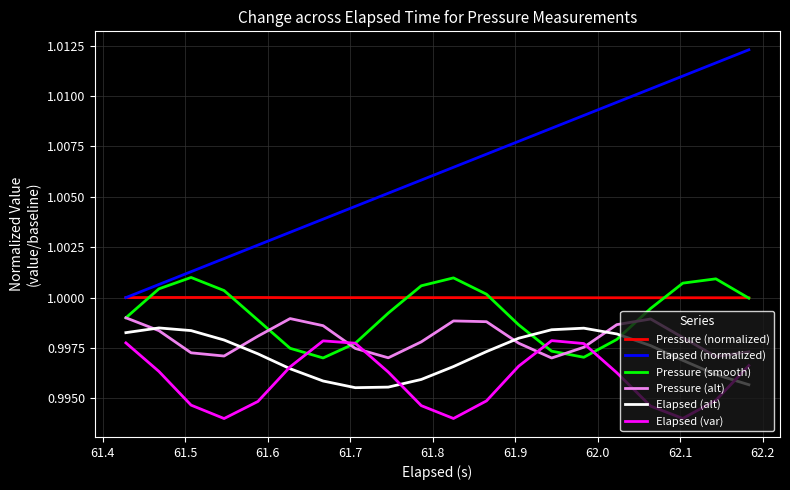

True or false: Elapsed (var) and Elapsed (normalized) cross at least once.

False